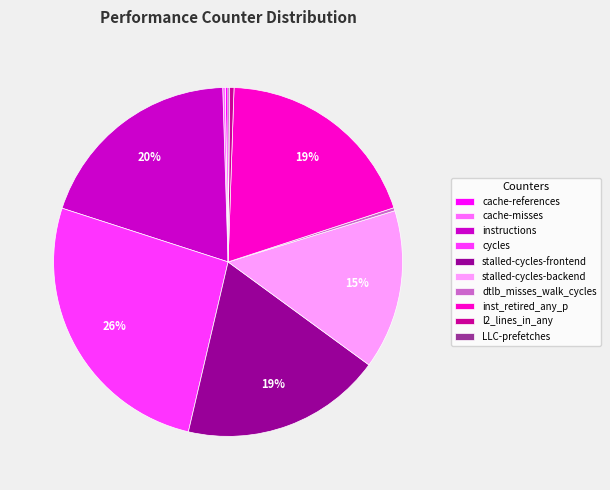

To the nearest percent, what is the difference between the largest and smallest slice percentages?

26%